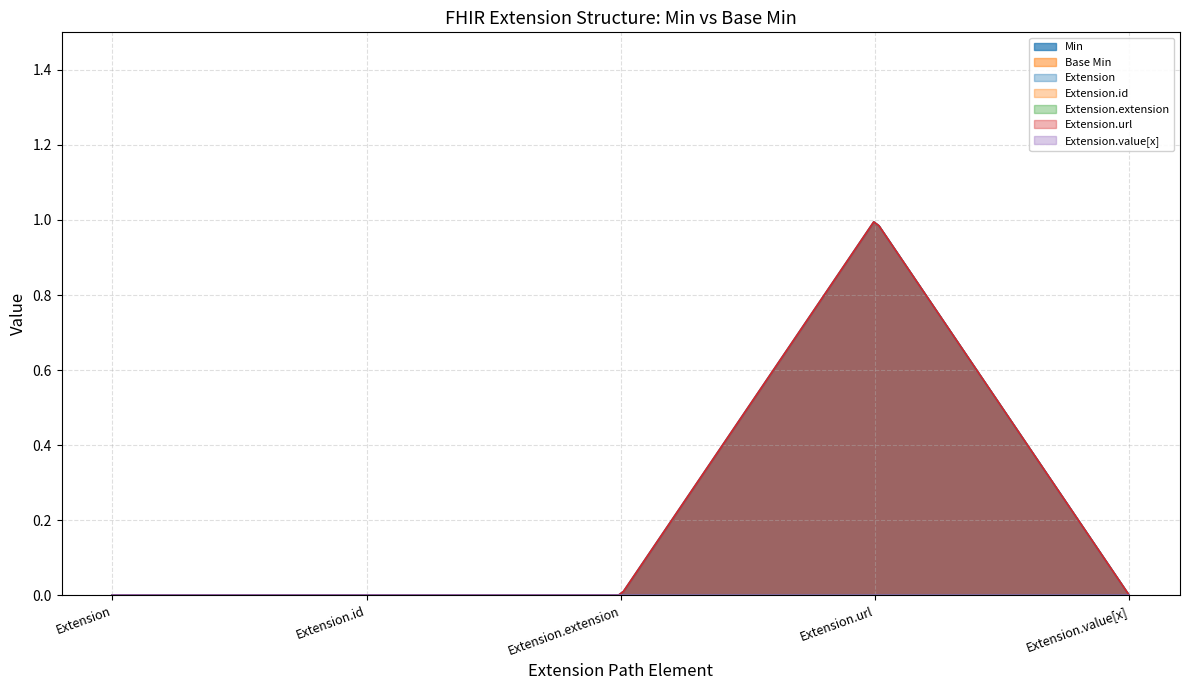

Which category has the lowest value in the Extension series?

Extension